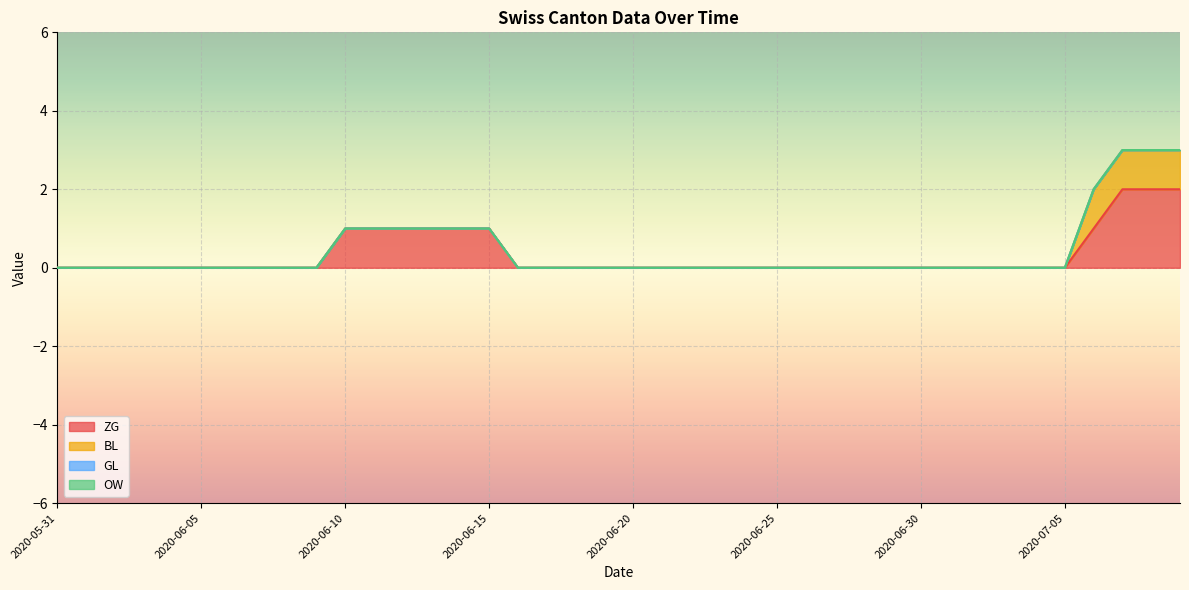

Which category has the lowest value in the GL series?

2020-05-31